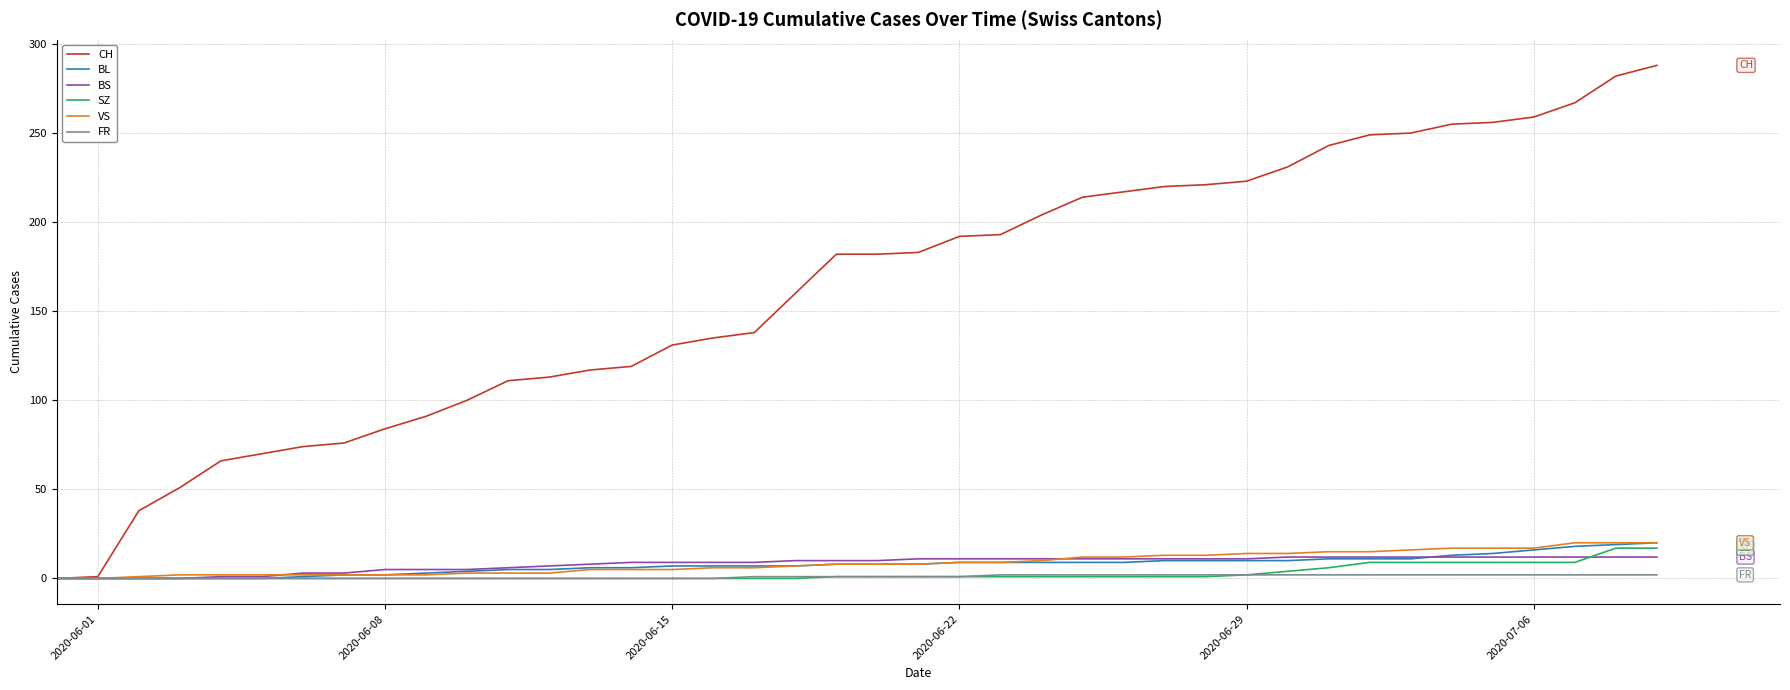

Which series has the widest spread of values?

CH